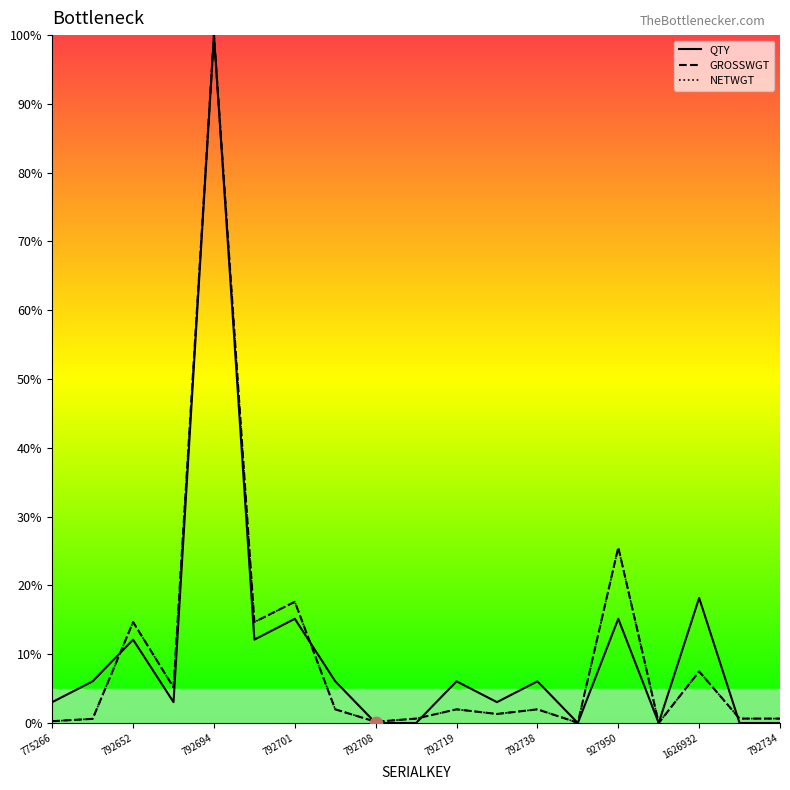

At how many categories does at least one series exceed 81?

1